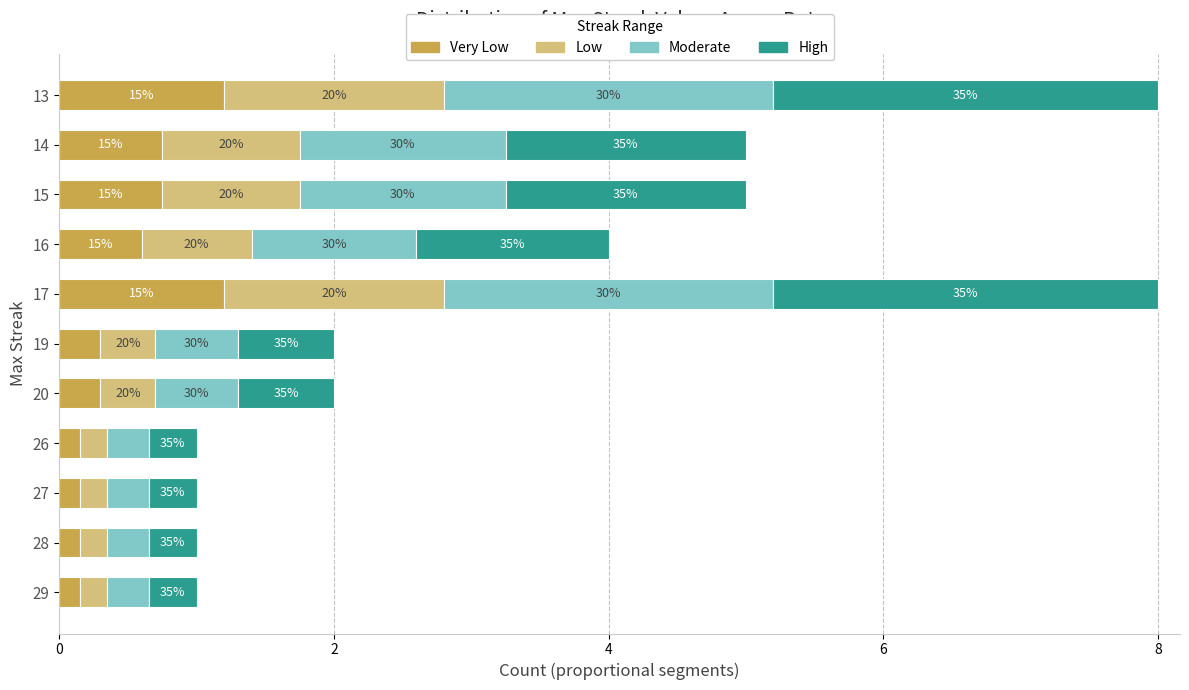

Reading left to right, what are all the values shown in this chart?

Very Low: 0.1	0.1	0.1	0.1	0.3	0.3	1.2	0.6	0.8	0.8	1.2
Low: 0.2	0.2	0.2	0.2	0.4	0.4	1.6	0.8	1.0	1.0	1.6
Moderate: 0.3	0.3	0.3	0.3	0.6	0.6	2.4	1.2	1.5	1.5	2.4
High: 0.3	0.3	0.3	0.3	0.7	0.7	2.8	1.4	1.8	1.8	2.8